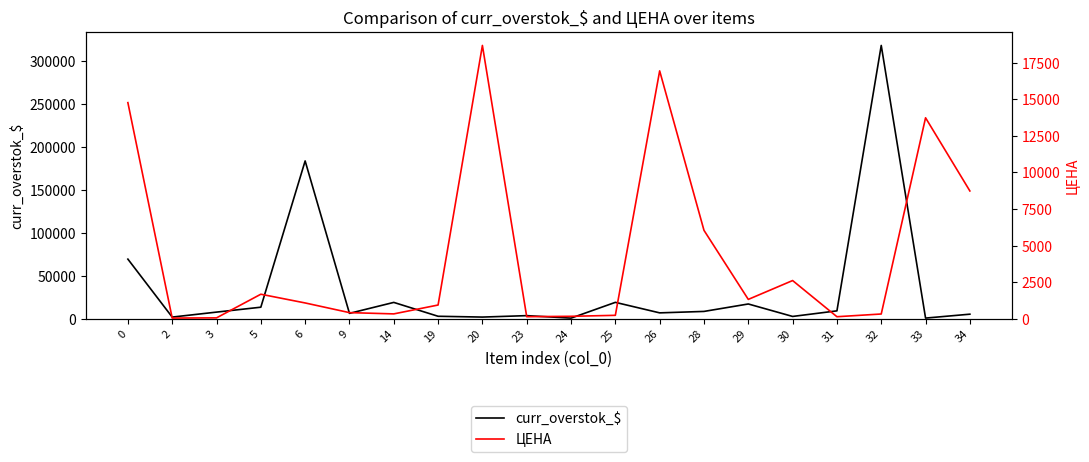

List the labels in order of curr_overstok_$ value, largest first.

32, 6, 0, 25, 14, 29, 5, 31, 28, 3, 26, 9, 34, 23, 19, 30, 20, 2, 33, 24